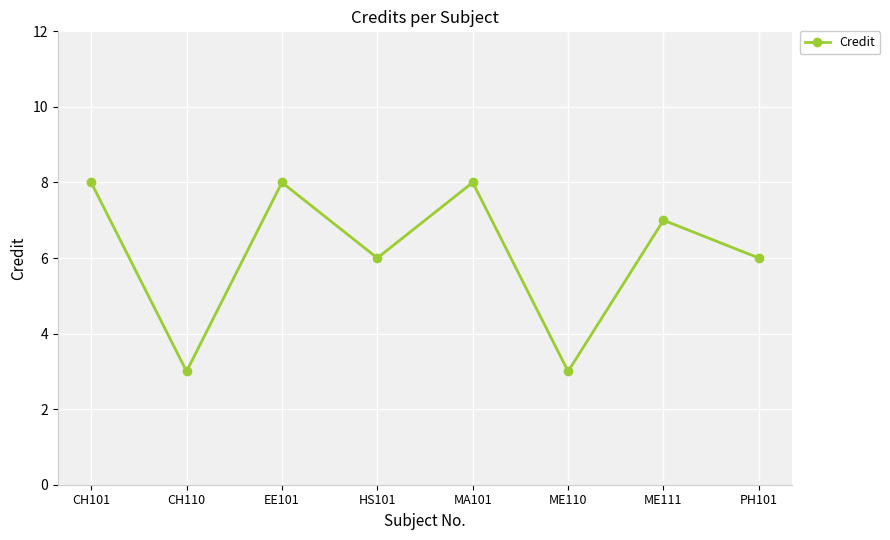

What is the maximum value shown in the chart?

8